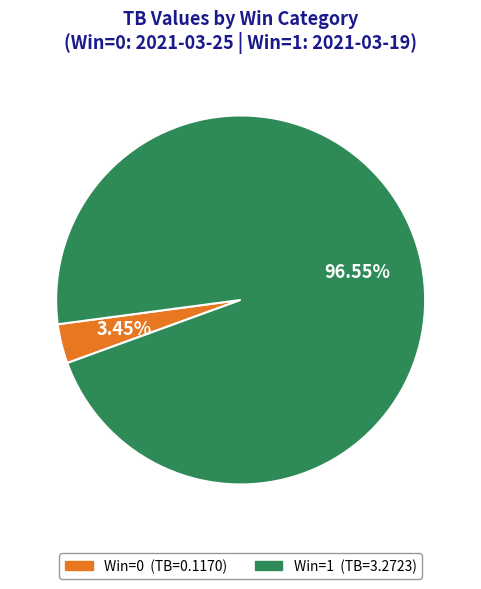

Between Win=1 (TB=3.2723) and Win=0 (TB=0.1170), which is larger?

Win=1 (TB=3.2723)